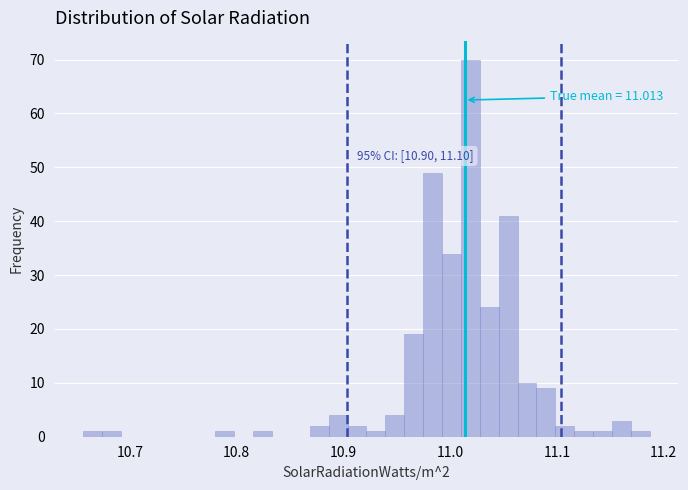

Read against the x-axis, roughly where is the centre of the tallest bar?

11.02